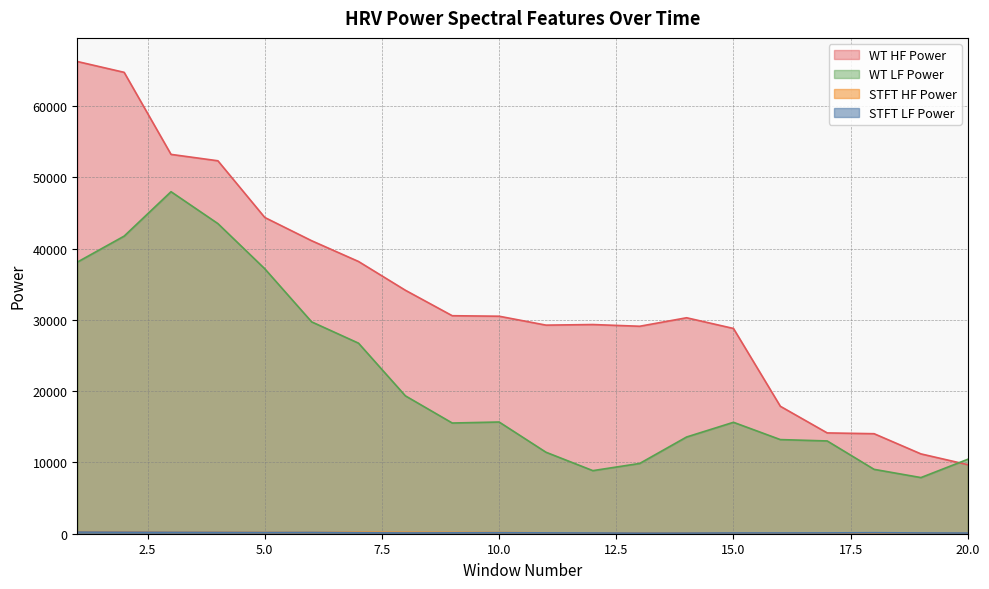

At which category does stft_lf_power reach its first local valley?

5